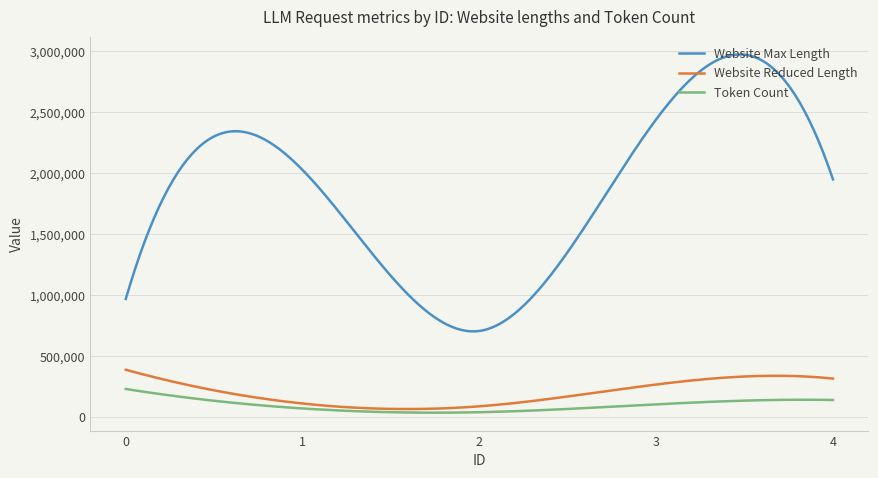

What is the highest value of the Website Max Length series?

2972642.8